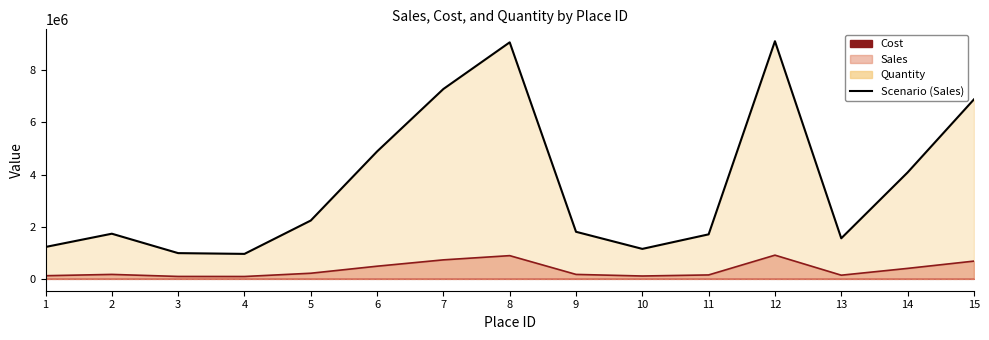

Where is Sales nearest to the value 5035620?

6